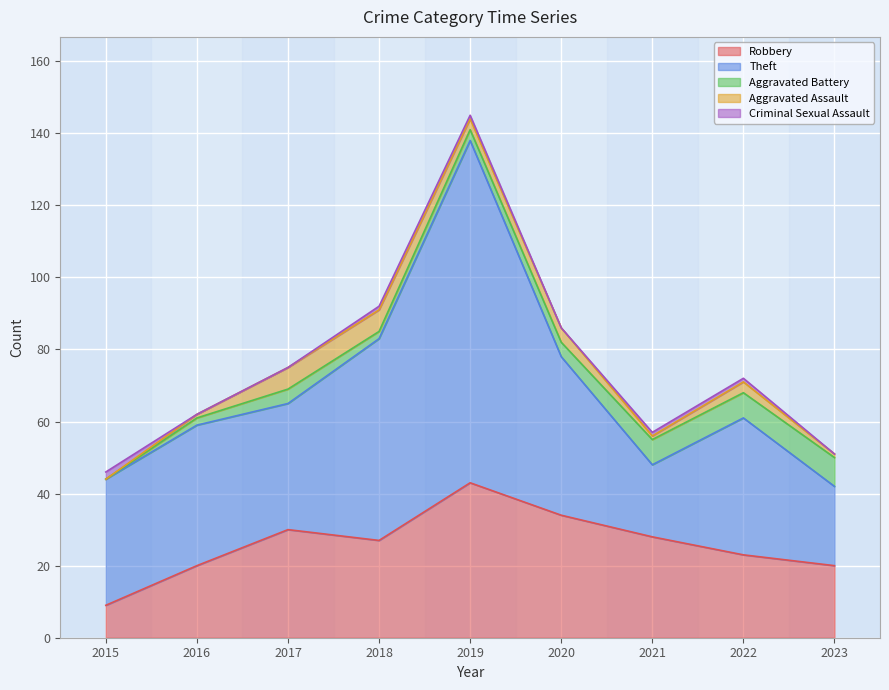

What are all the series names shown in the legend?

Robbery, Theft, Aggravated Battery, Aggravated Assault, Criminal Sexual Assault